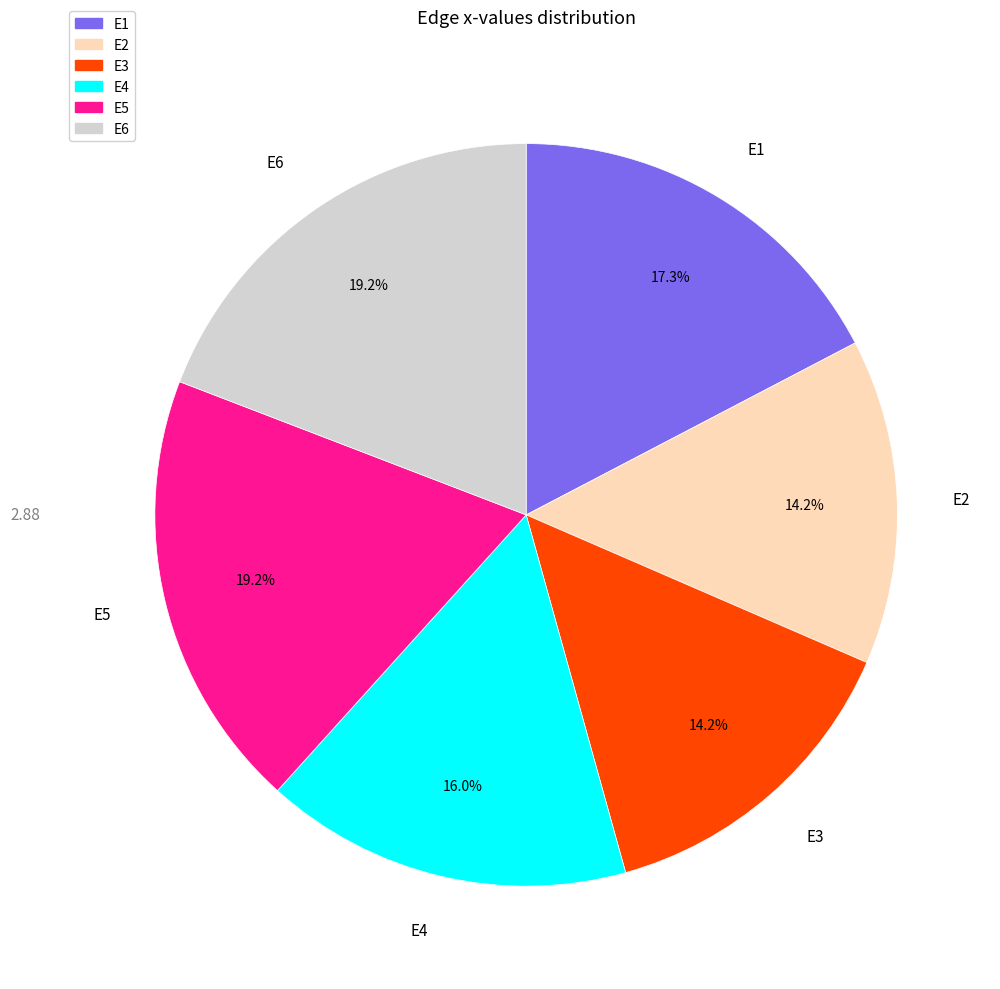

What percentage is NOT represented by E5?

80.8%